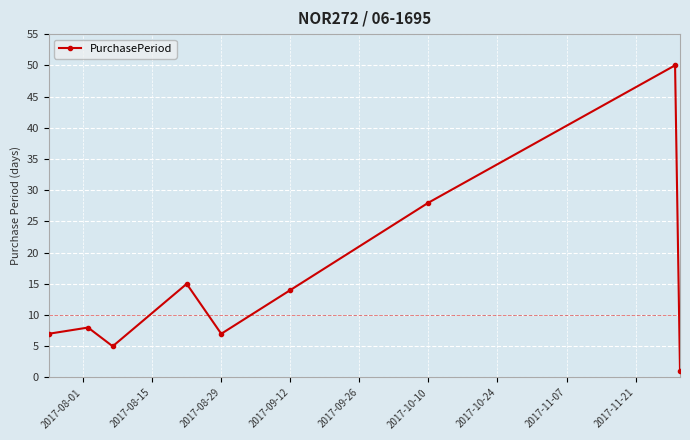

What is the greatest value displayed?

50